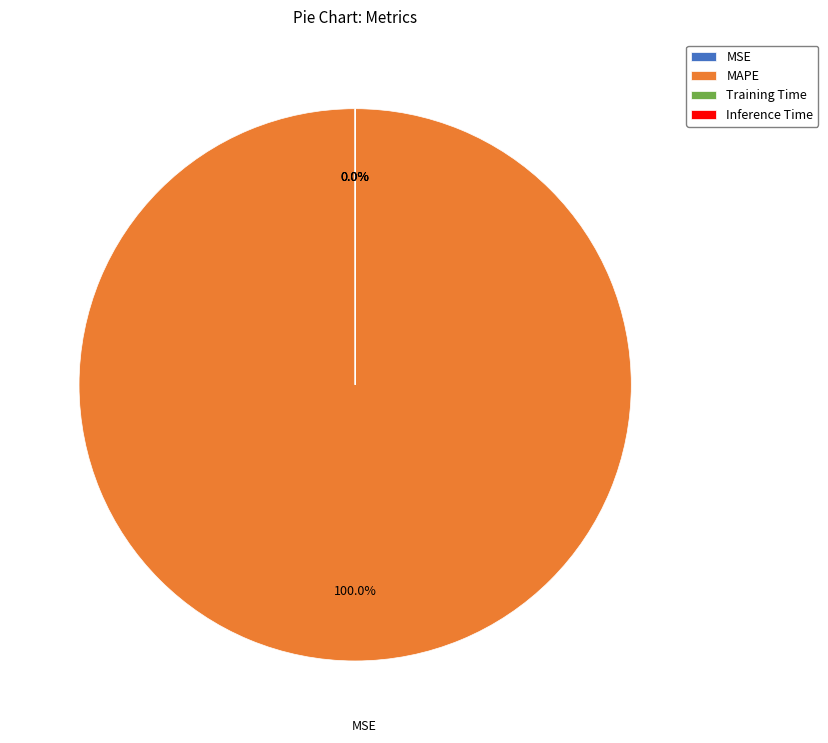

Rank the categories by value from lowest to highest.

Inference Time, Training Time, MSE, MAPE